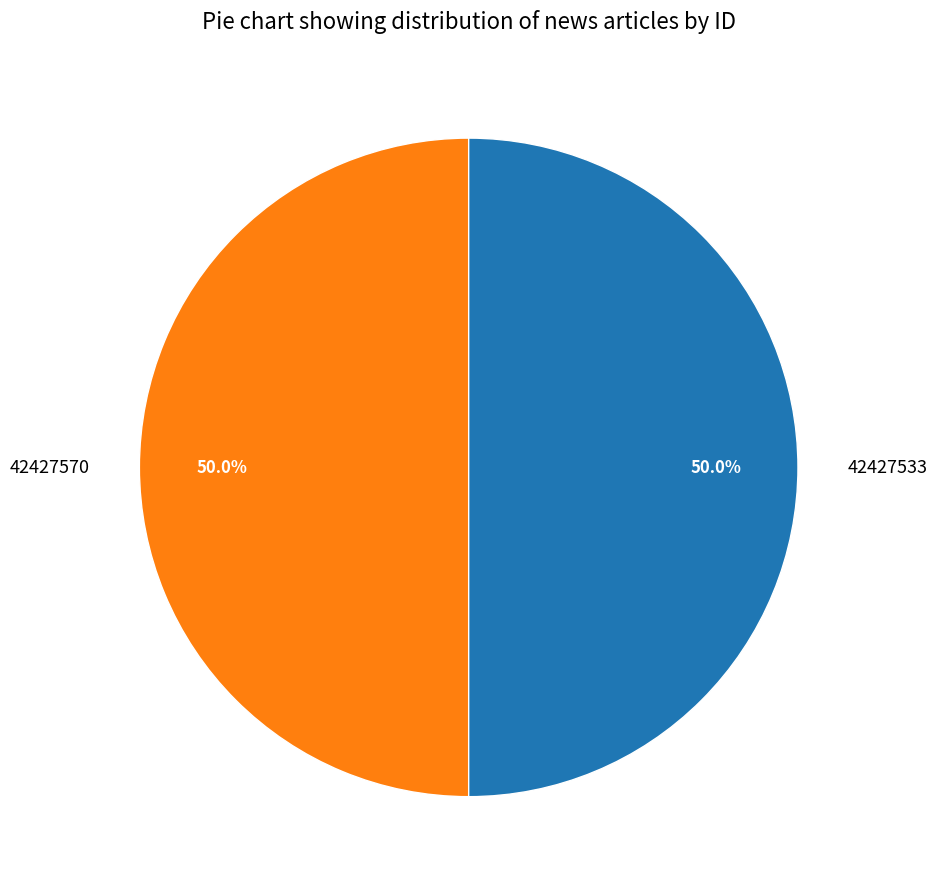

Combined, do 42427570 and 42427533 account for over 50%?

Yes